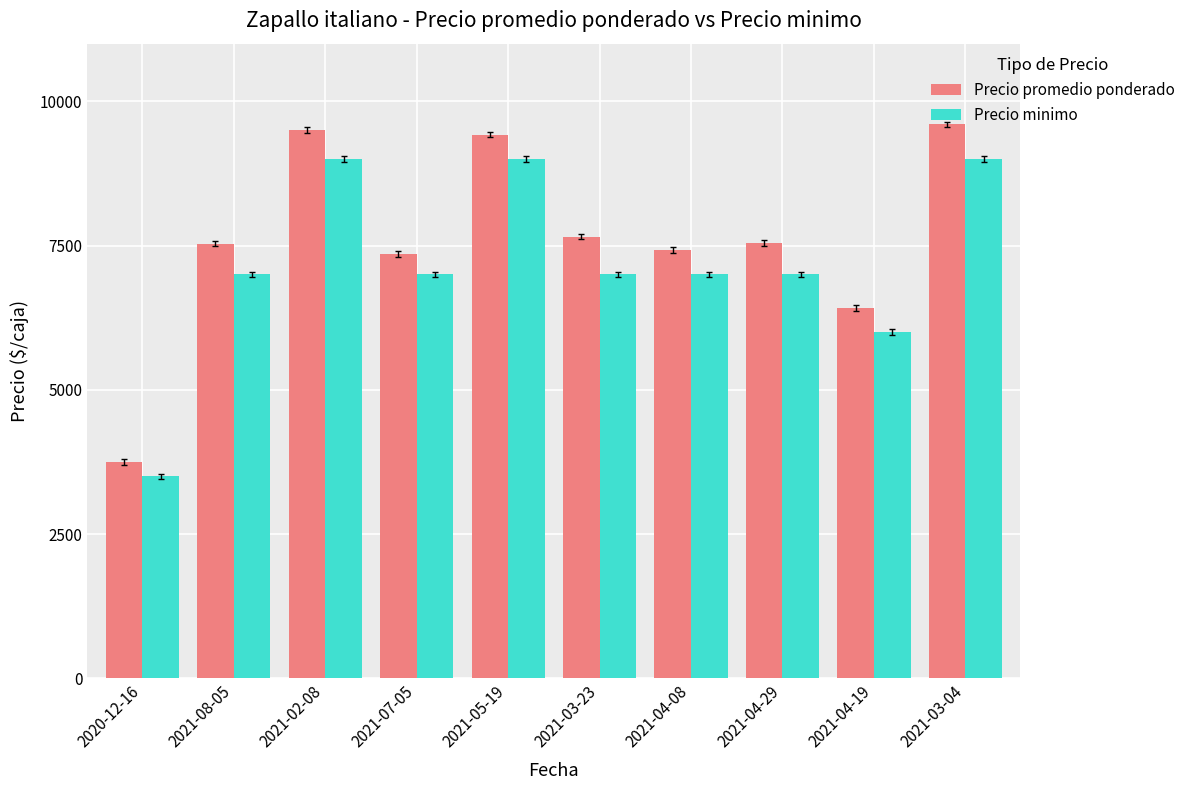

Rank the series by their maximum value, from highest to lowest.

Precio promedio ponderado, Precio minimo